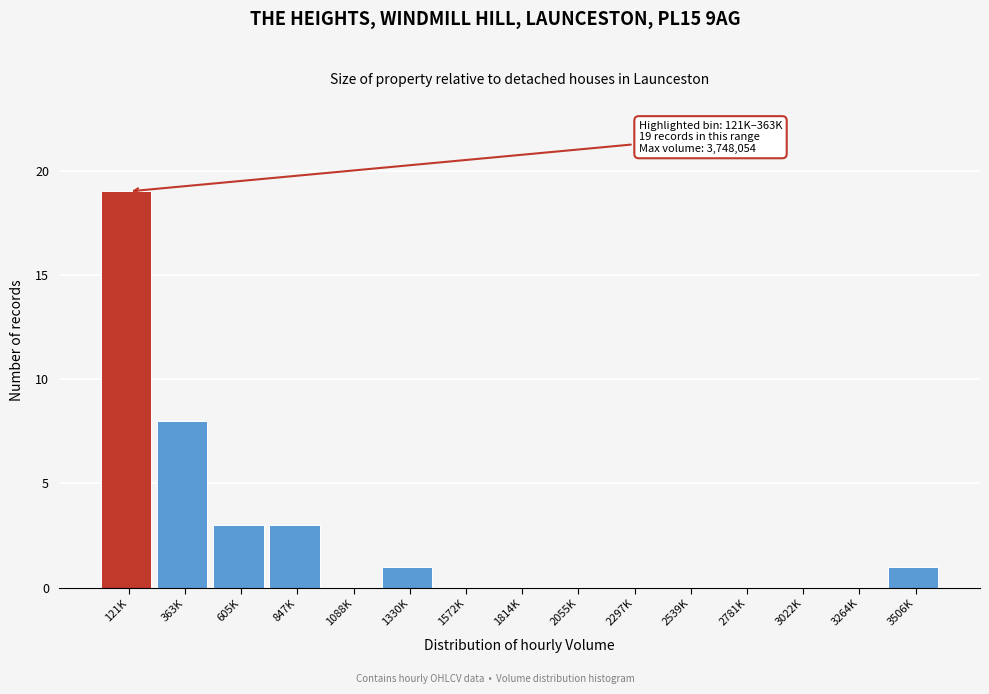

Reading right to left, extract all data points from this chart.

3506K=1	3264K=0	3022K=0	2781K=0	2539K=0	2297K=0	2055K=0	1814K=0	1572K=0	1330K=1	1088K=0	847K=3	605K=3	363K=8	121K=19